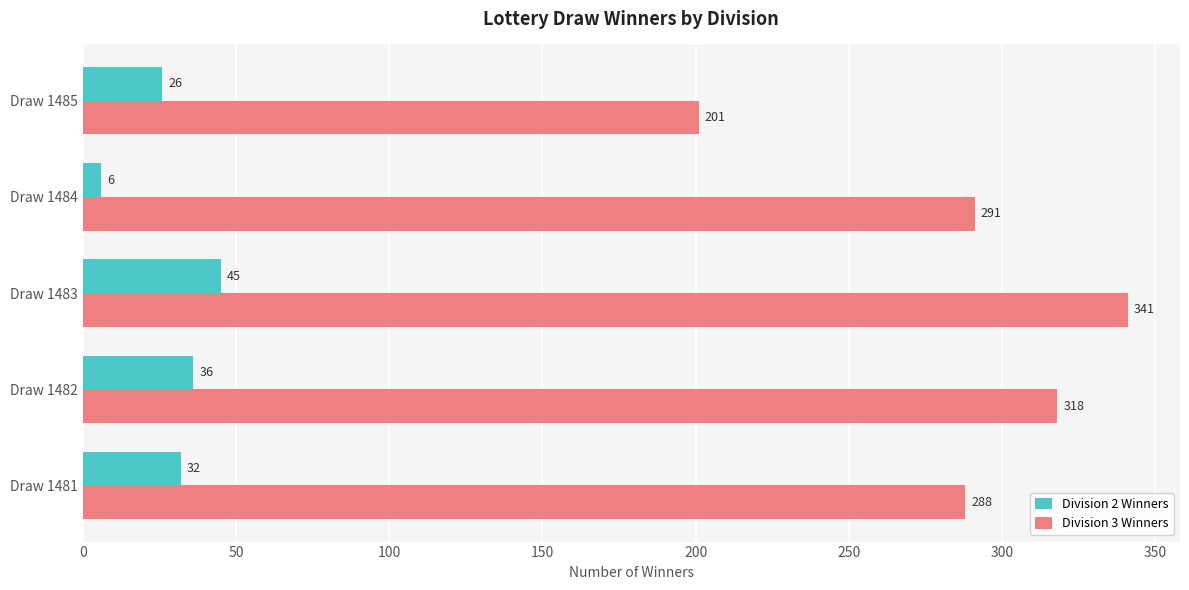

What are all the series names shown in the legend?

Division 2 Winners, Division 3 Winners